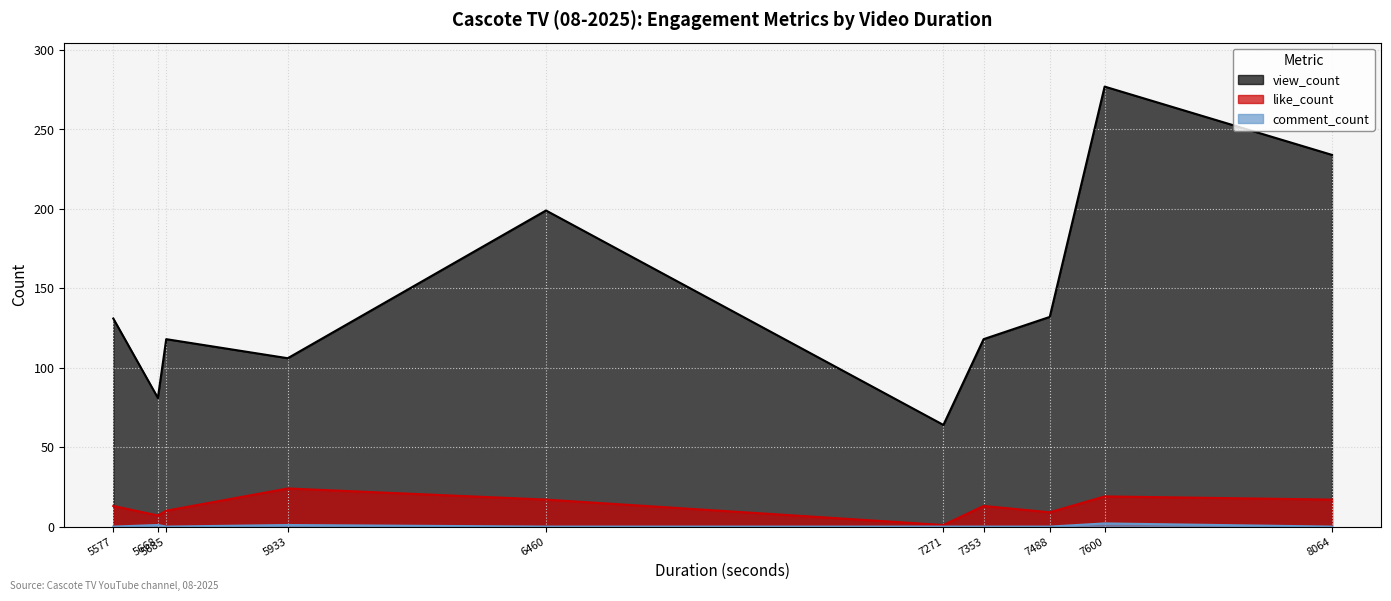

Is the value of comment_count at 7600 greater than the value of like_count at 7600?

No